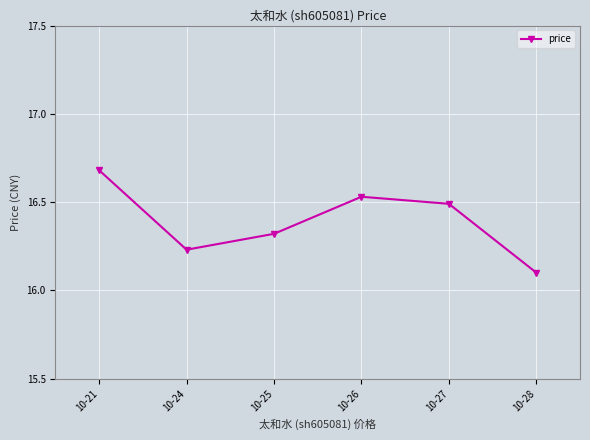

How many data points does each series have?

6